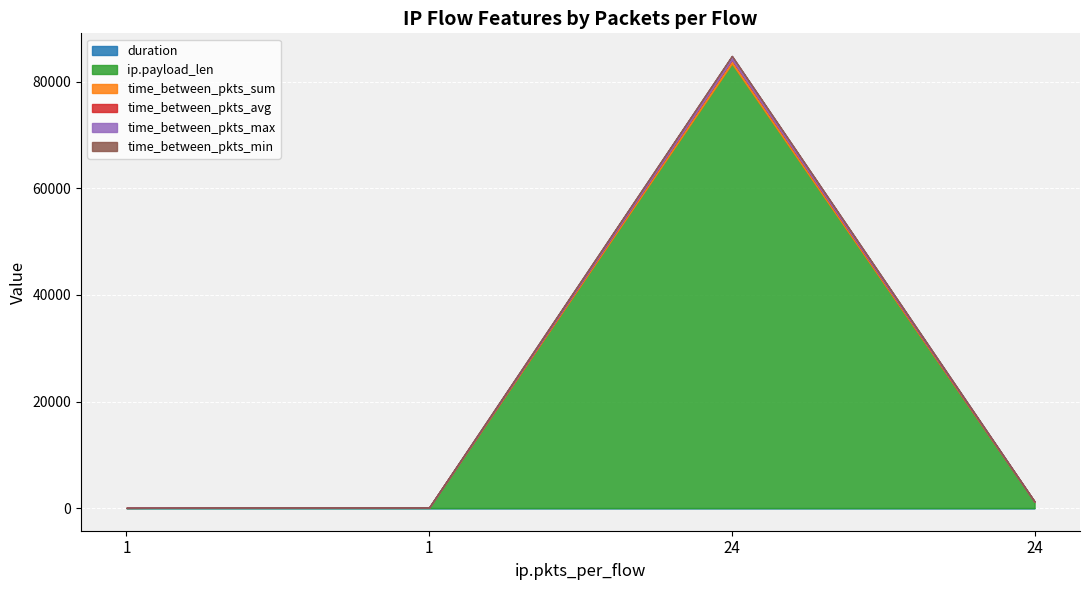

Is it true that time_between_pkts_max equals 6.6 at 24?

False